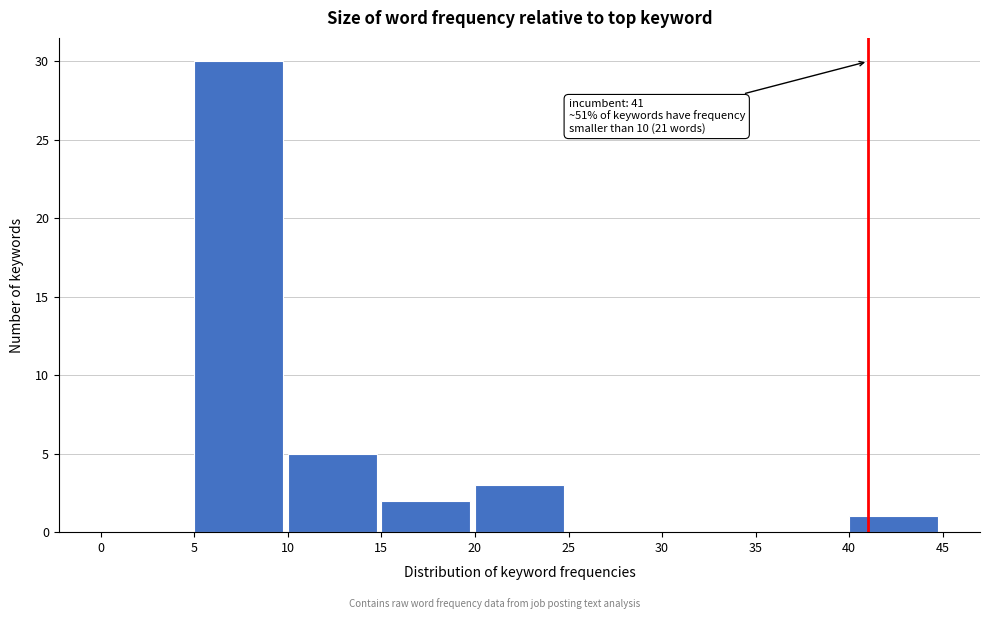

Over which range of the x-axis is the bar tallest?

5 to 10